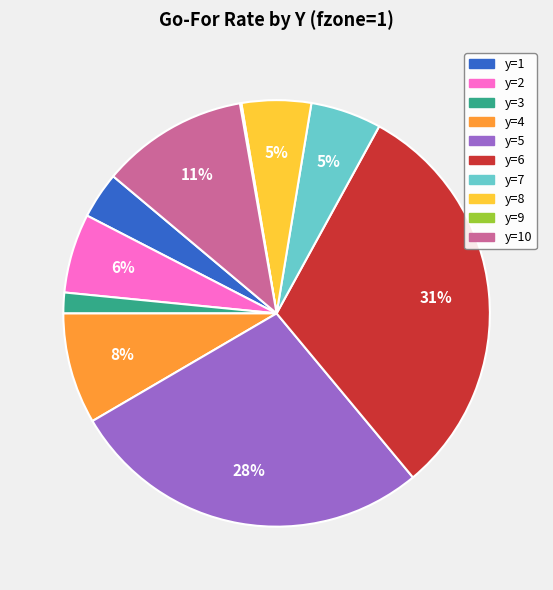

The y=7 slice represents 1% of the pie. True or false?

False